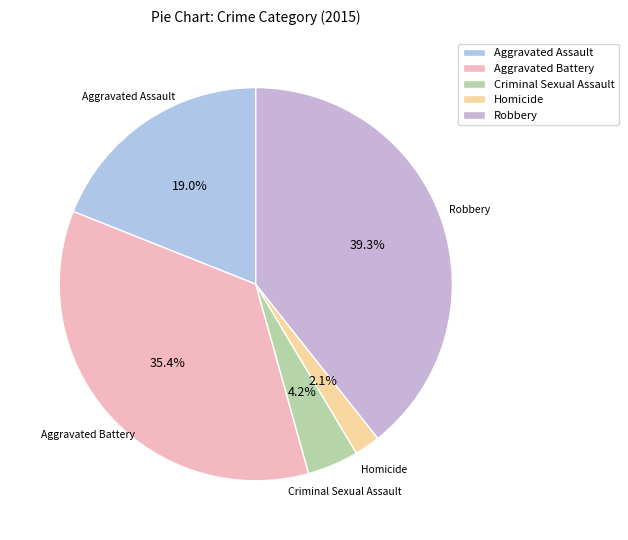

How much of the chart is everything except Aggravated Assault?

81.0%